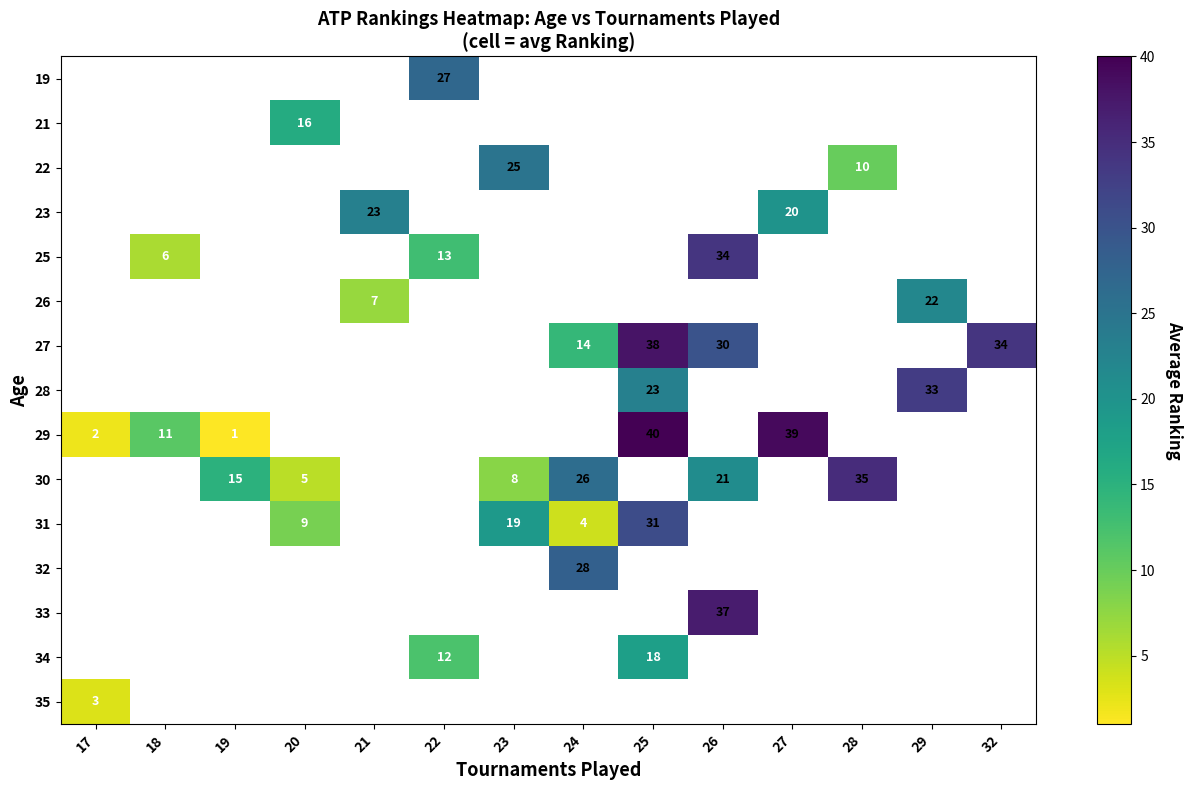

Count the number of data series in this chart.

15